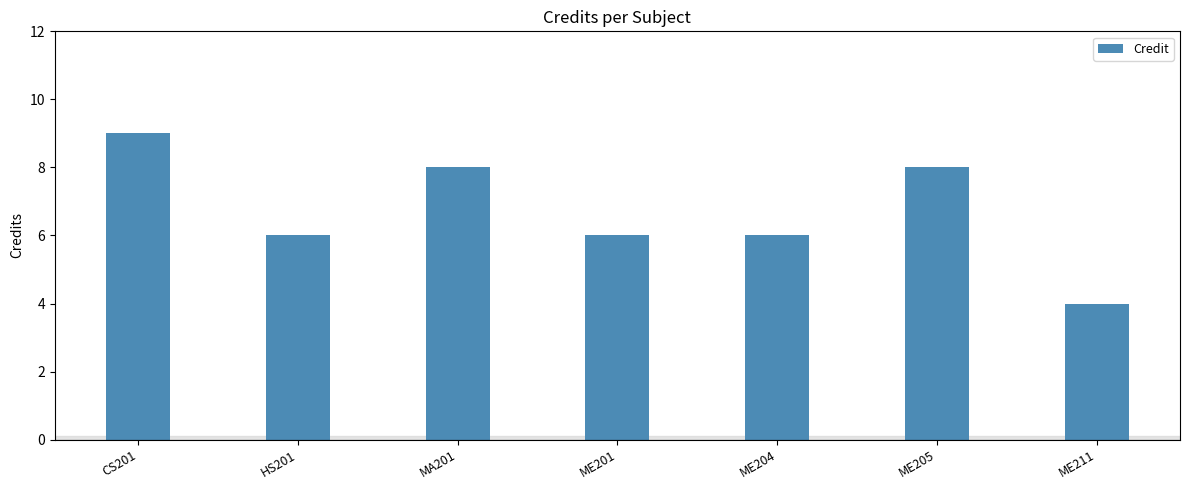

What is the sum of the values at ME201 and MA201?

14